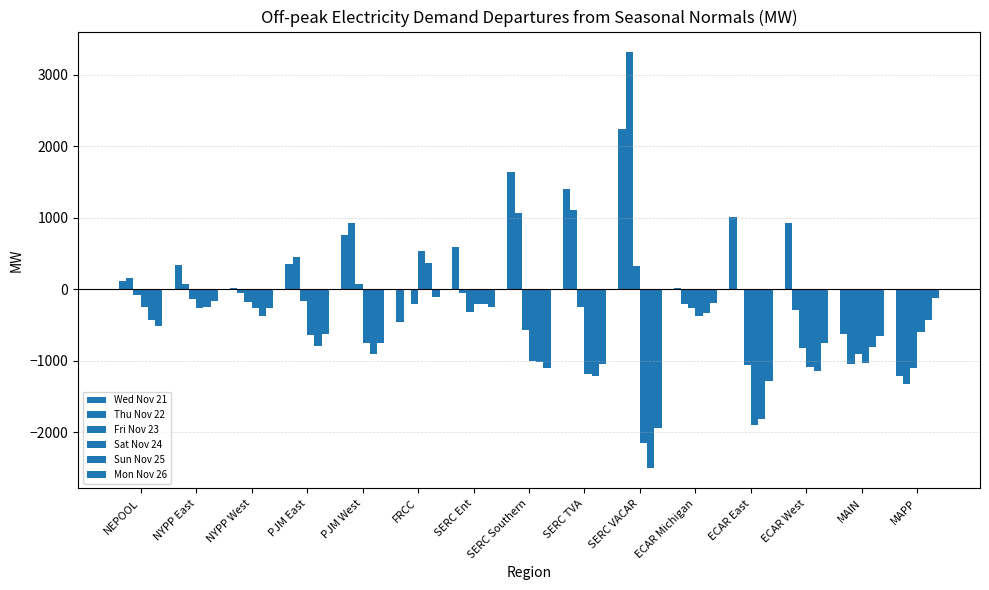

What is the greatest value displayed?

3317.0